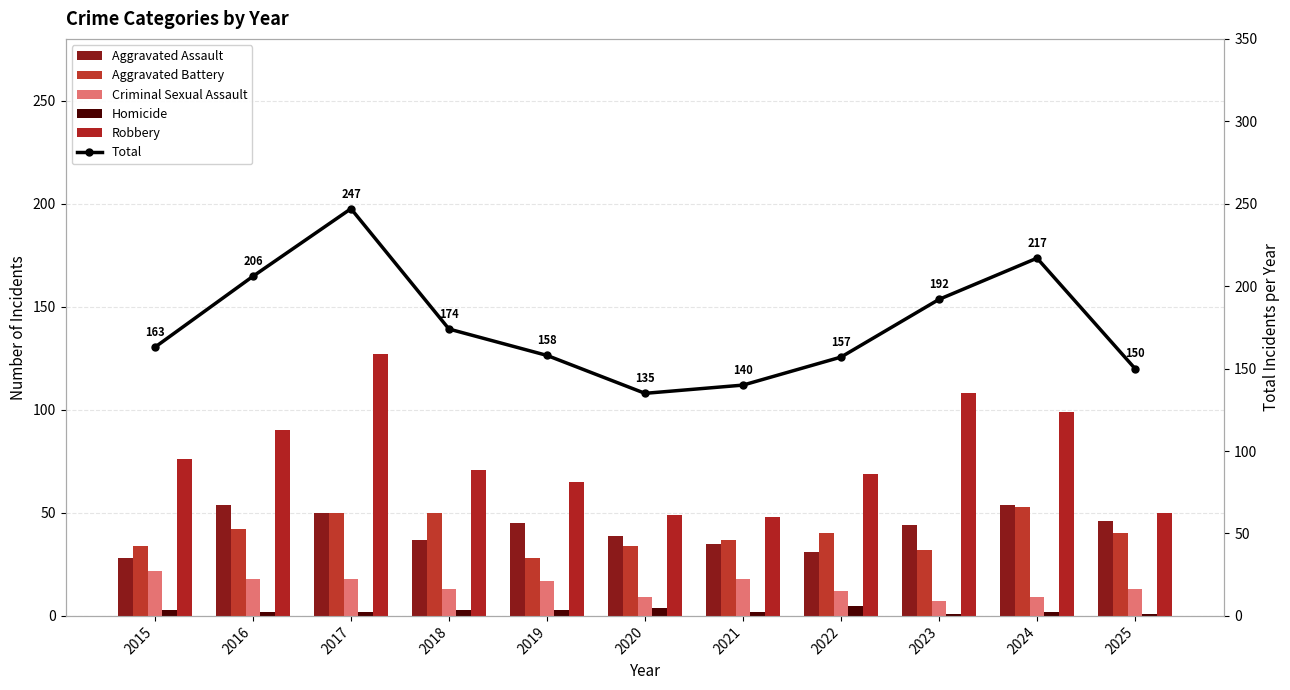

At which label does Criminal Sexual Assault first exceed 13?

2015